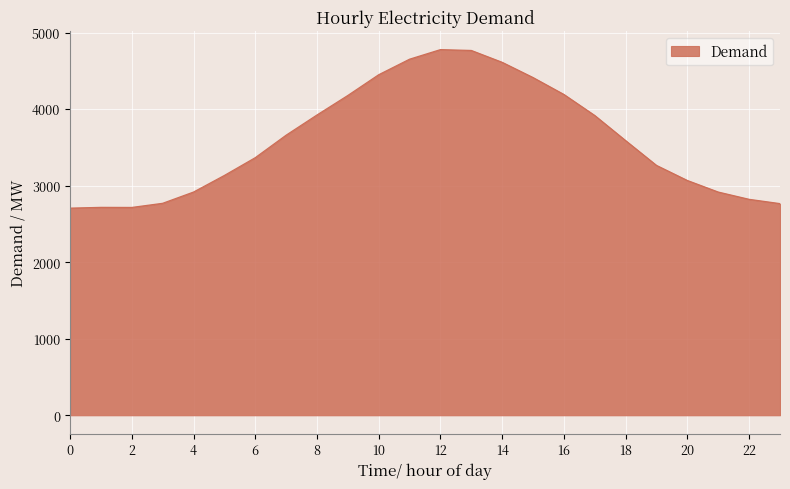

What is the difference between the maximum and minimum values?

2071